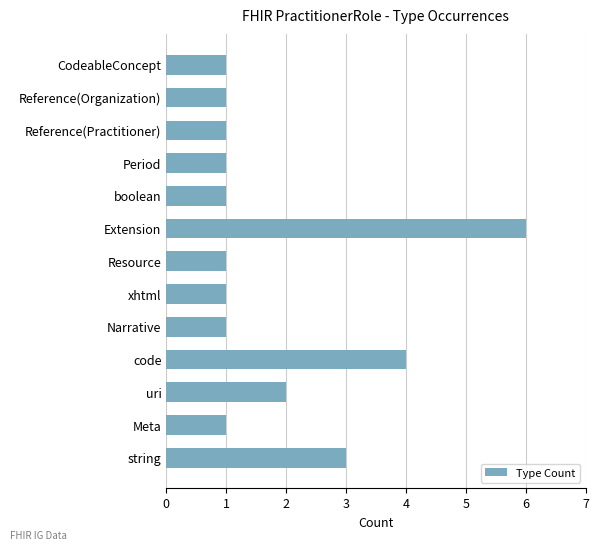

Approximately how many times larger is the value at code compared to Reference(Practitioner)?

4.0